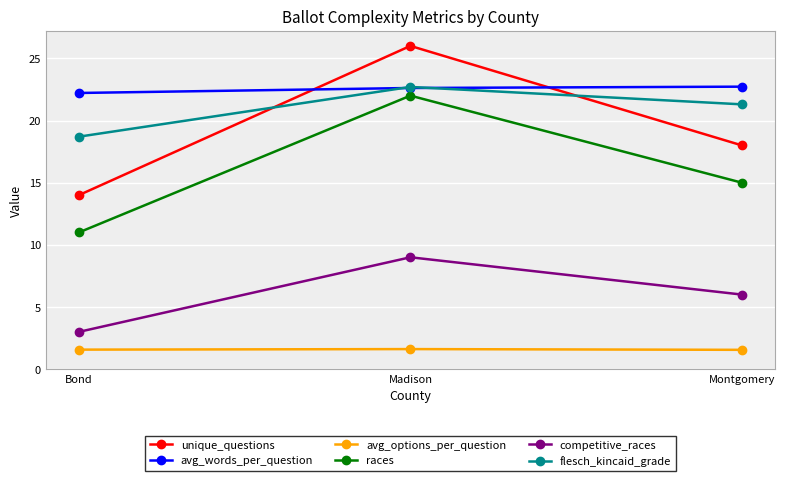

How many lines are shown in the chart?

6